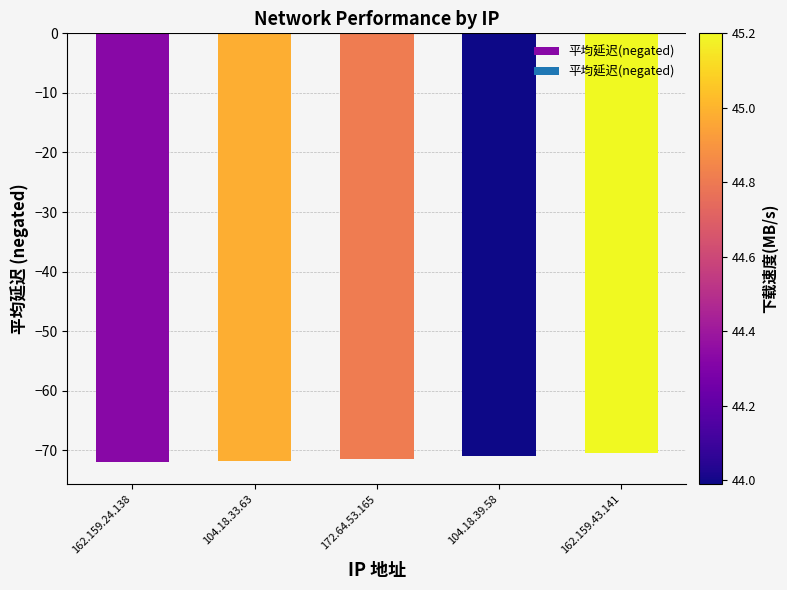

What is the minimum value shown in the chart?

-72.0